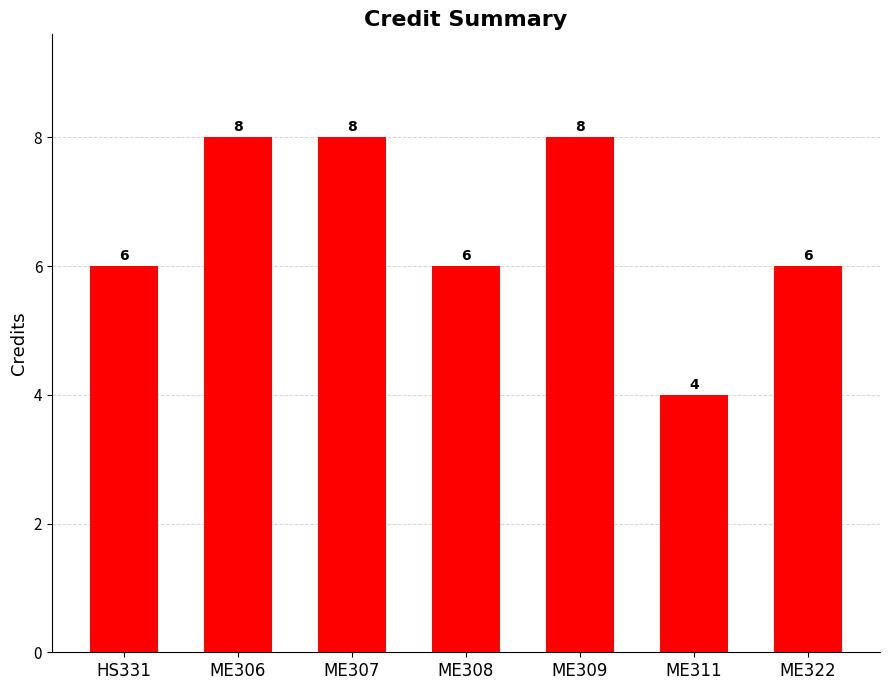

What is the label of the 6th bar from the left?

ME311